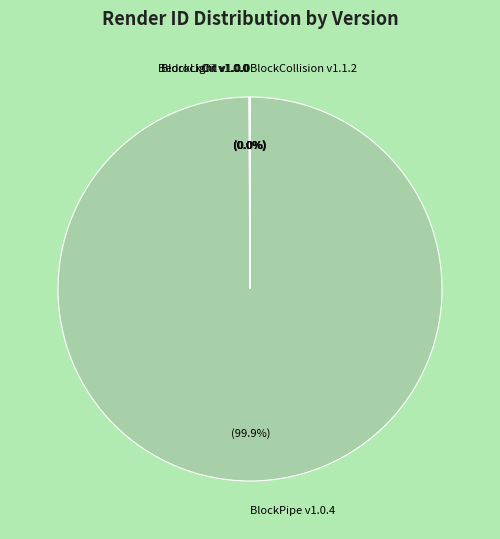

To the nearest percent, what is the average slice percentage?

20%